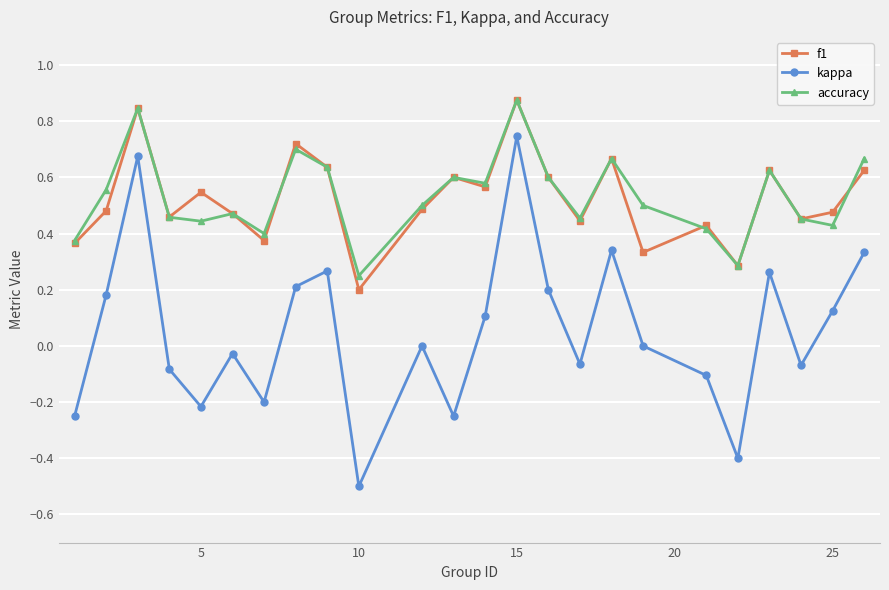

Which series has the largest range (max minus min)?

kappa